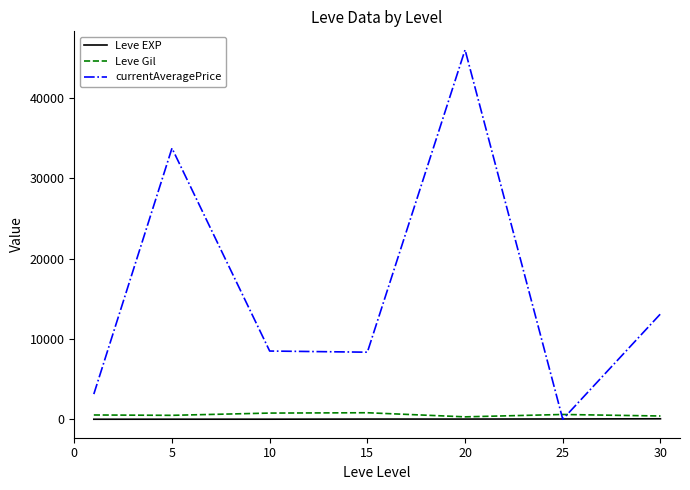

Which series has the largest total across all categories?

currentAveragePrice